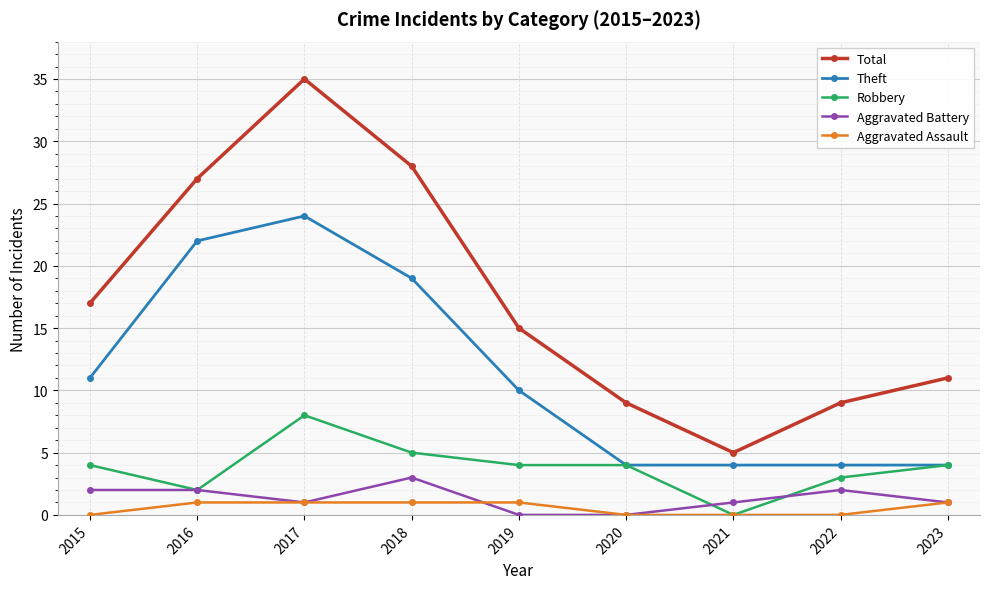

Is the value of Aggravated Assault at 2020 greater than the value of Robbery at 2022?

No